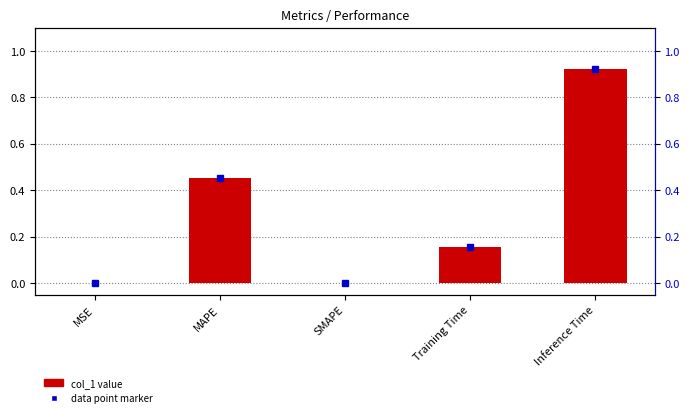

Count the number of values greater than 0.

4